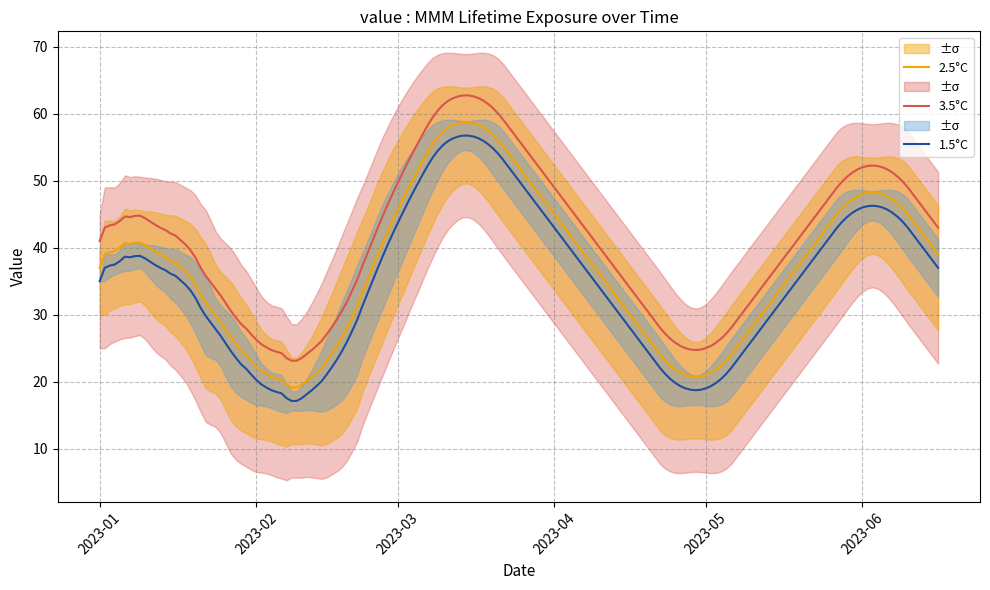

Between 2023-06-01 and 2023-09-01, which is larger?

2023-06-01